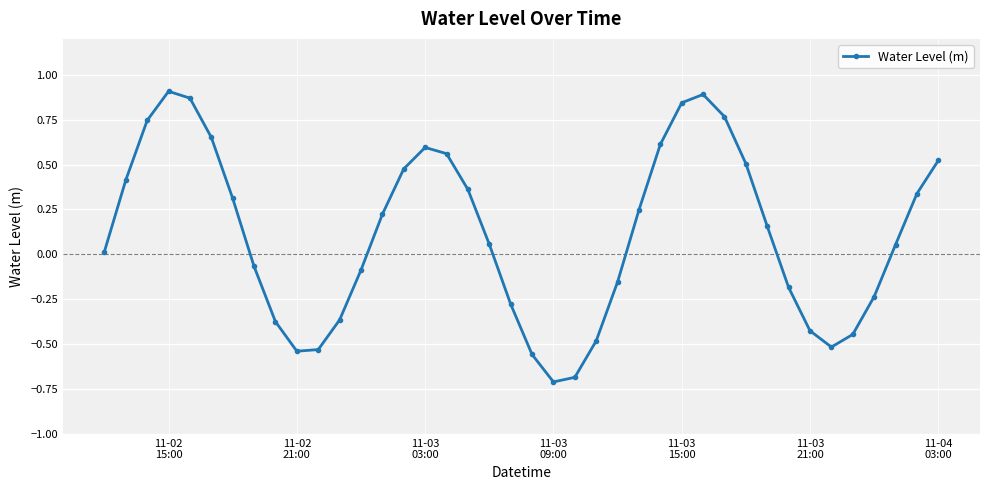

What is the difference between the second highest and second lowest values?

1.6